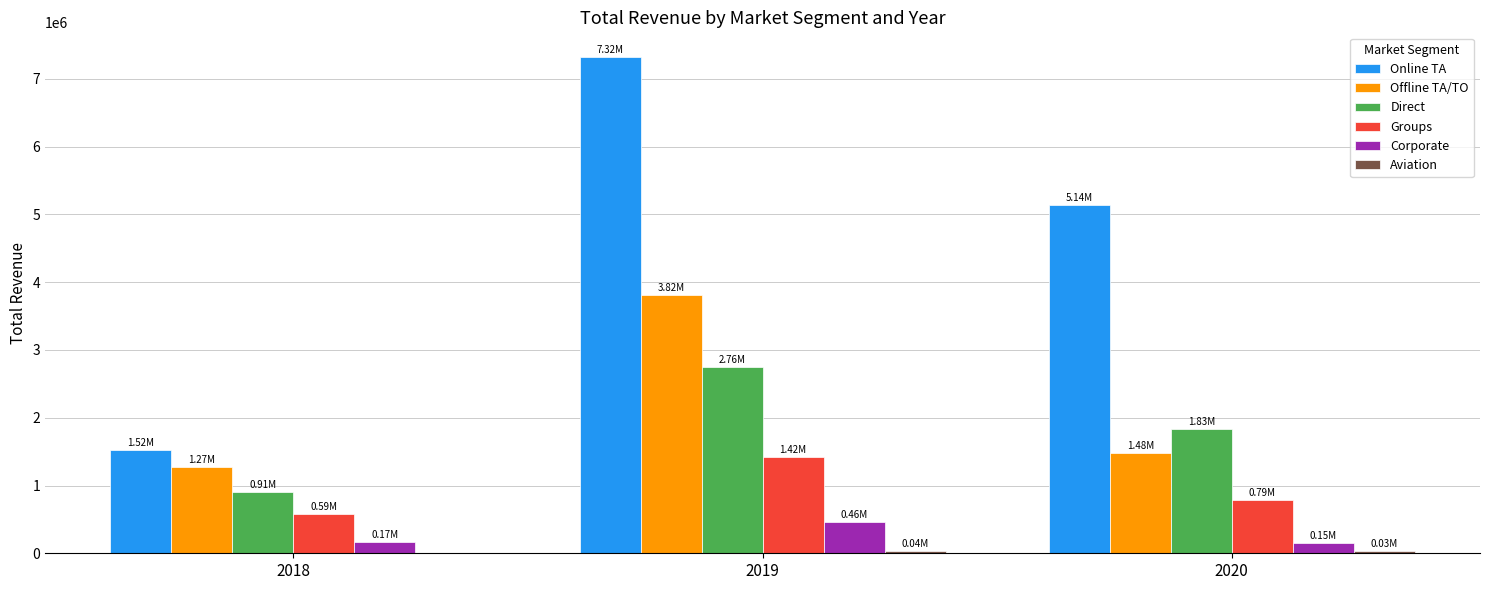

Which series has the largest total across all categories?

Online TA